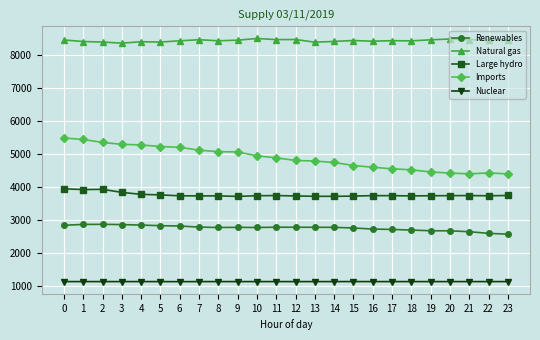

Which series has the largest total across all categories?

Natural gas